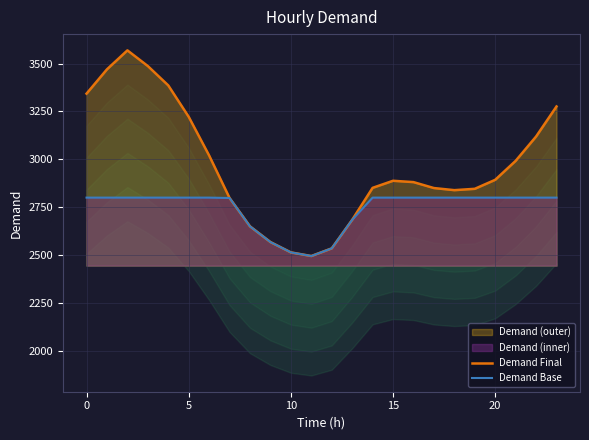

True or false: Demand Final has a value of 2888 at 15.

True